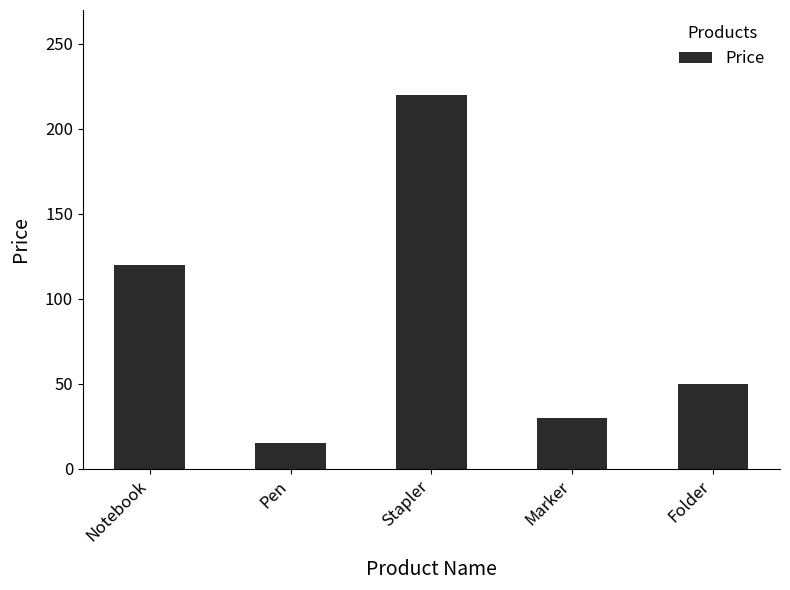

Approximately how many times larger is the value at Folder compared to Pen?

3.3